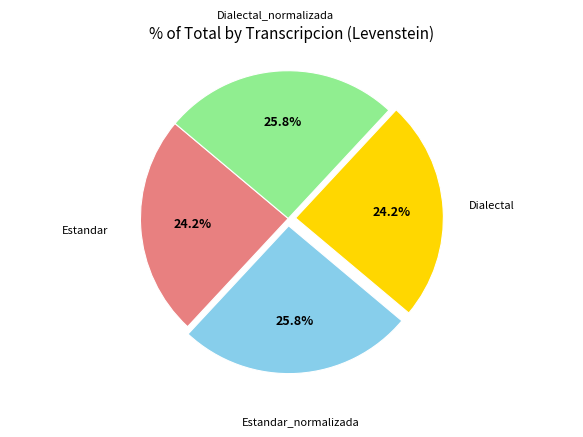

Does Dialectal represent more than half of the total?

No